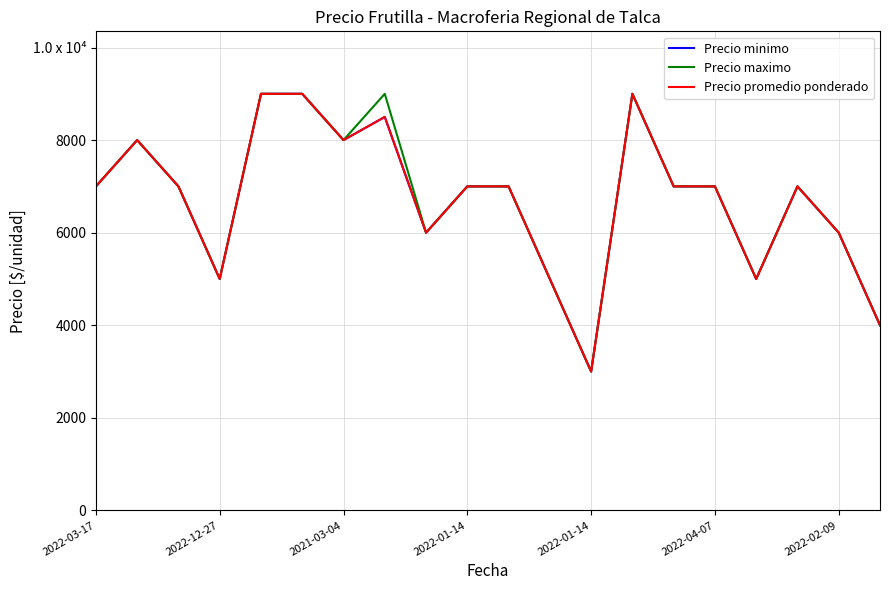

What is the sum of all Precio promedio ponderado values?

134500